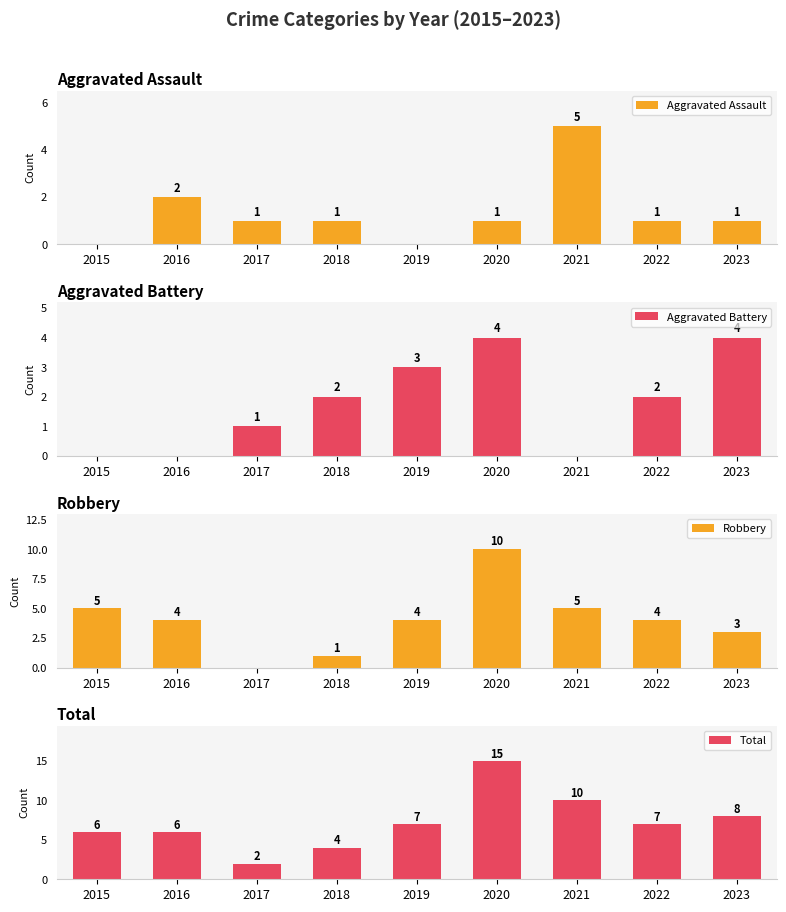

At which category is the sum across all series the highest?

2020